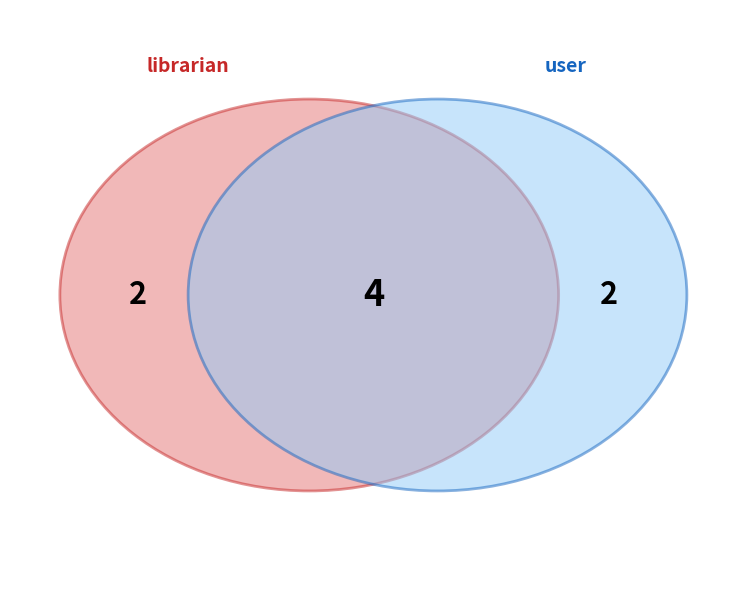

Which series has the widest spread of values?

user